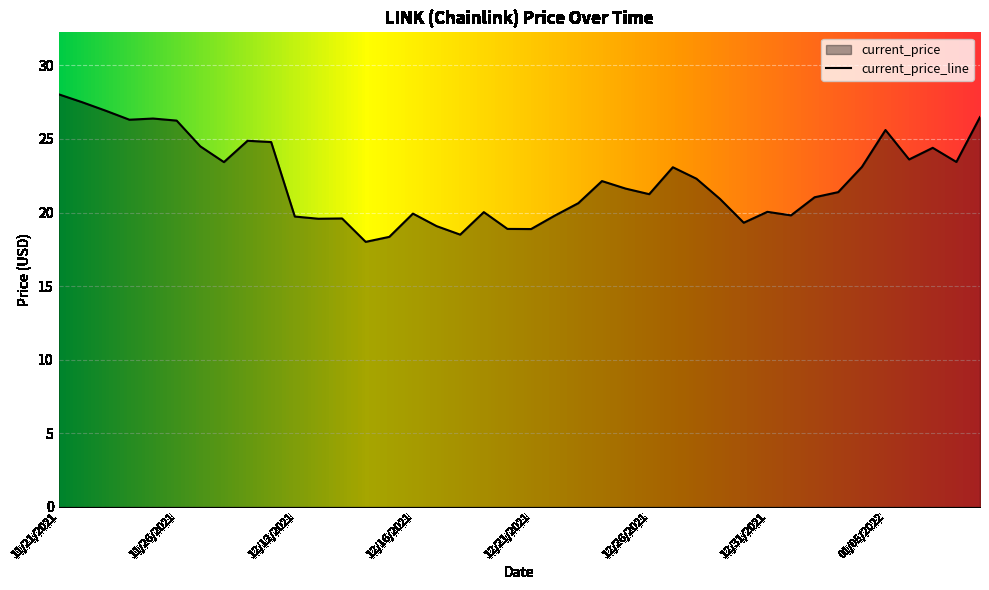

What is the difference between the maximum and minimum values?

10.0